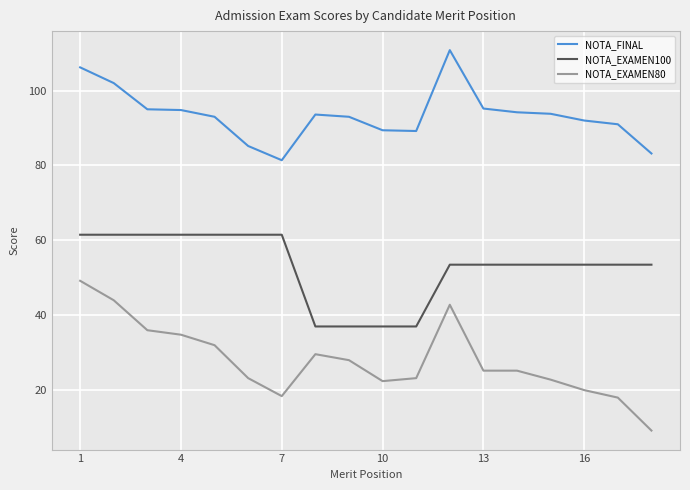

Which series has the largest total across all categories?

NOTA_FINAL